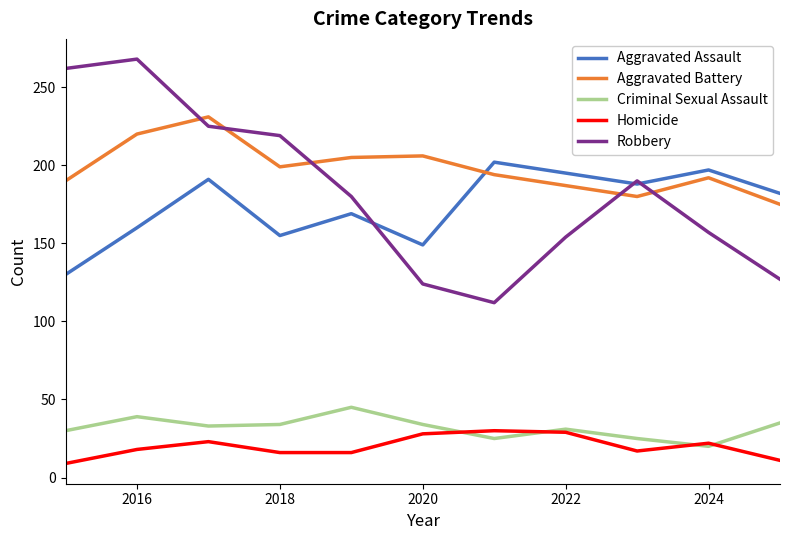

True or false: Criminal Sexual Assault and Aggravated Battery cross at least once.

False